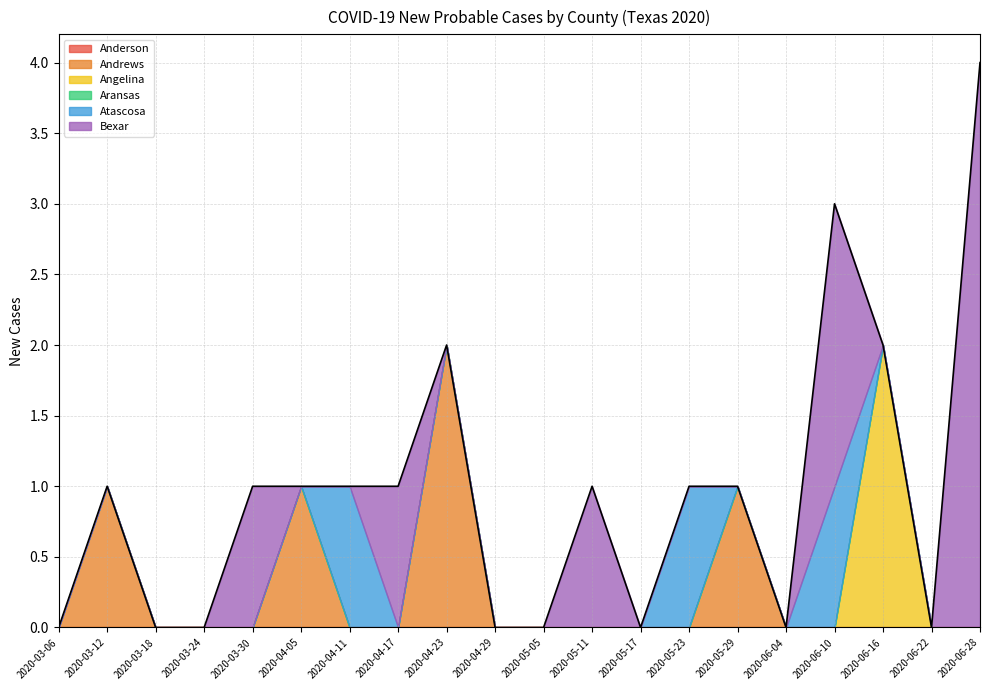

True or false: Andrews and Anderson cross at least once.

False